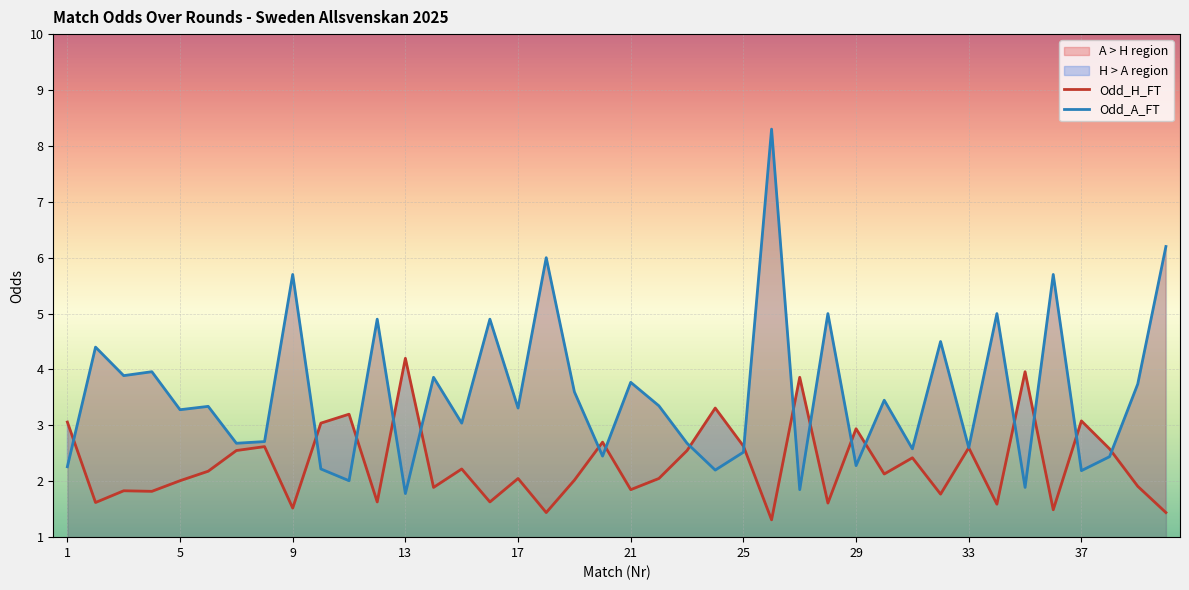

Rank the series by their average value, from lowest to highest.

Odd_H_FT, Odd_A_FT